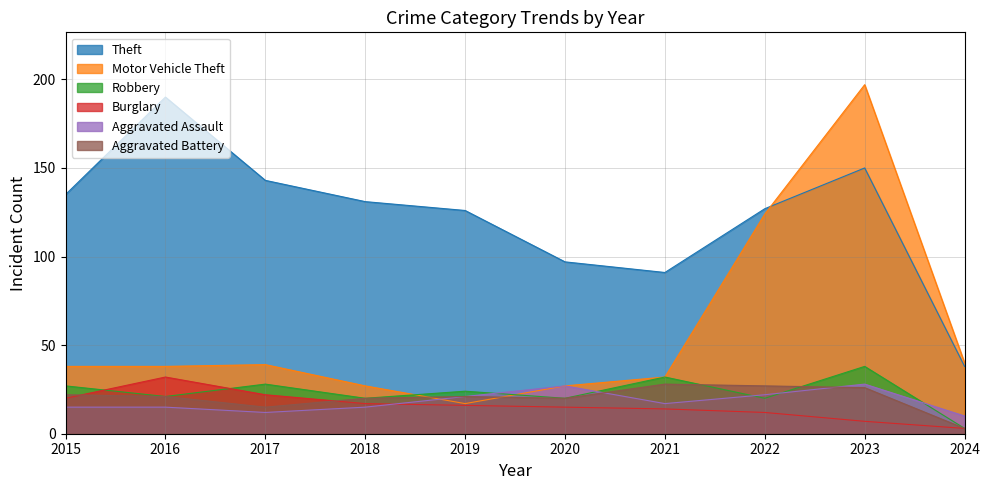

List the series in order of their peak value, lowest first.

Aggravated Assault, Aggravated Battery, Burglary, Robbery, Theft, Motor Vehicle Theft